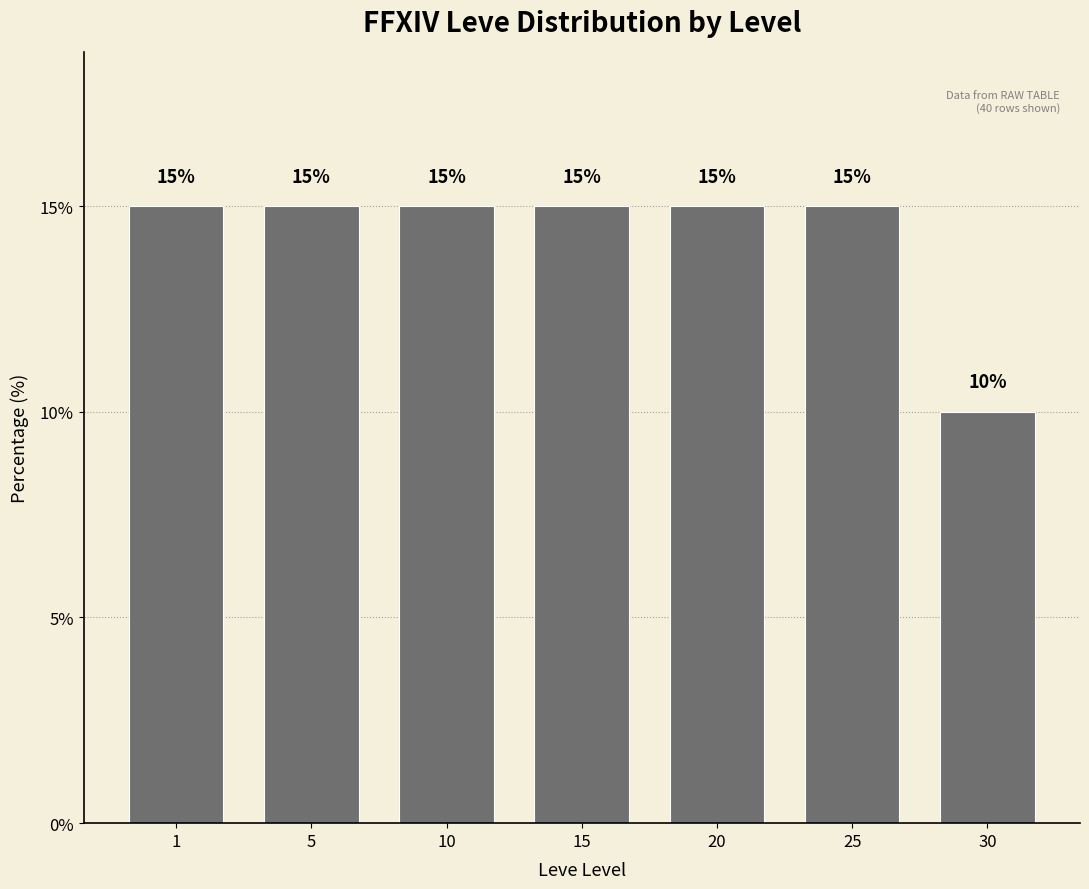

Reading right to left, transcribe all the data shown in this chart.

10	15	15	15	15	15	15